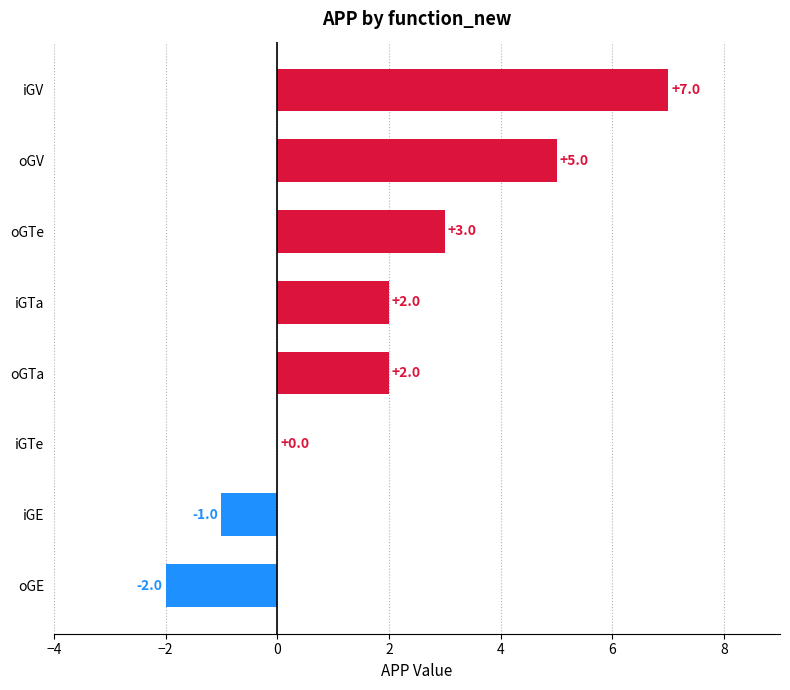

Count the number of categories in the chart.

8